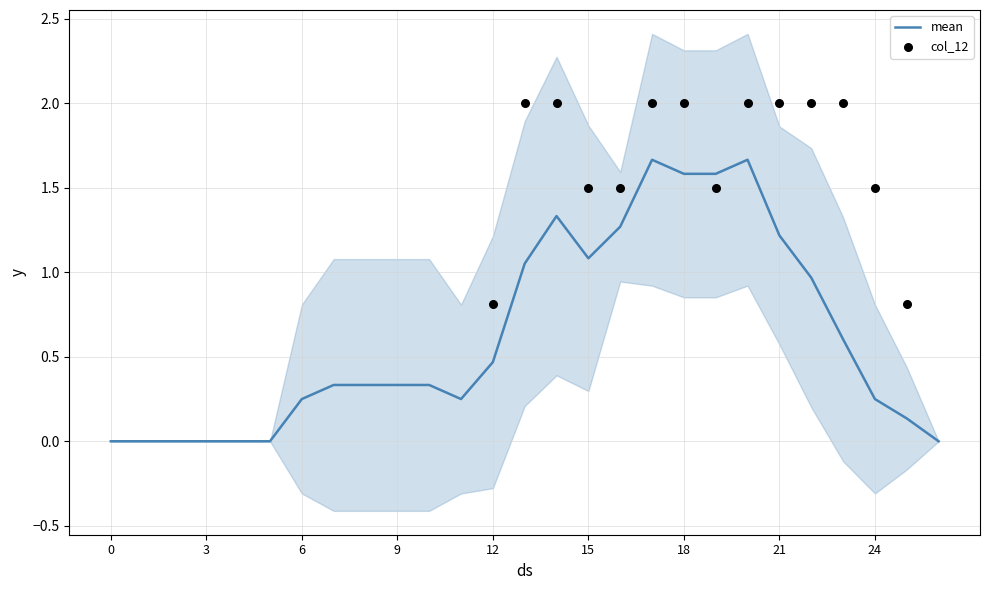

The value of mean at 3 is 1.1. True or false?

False